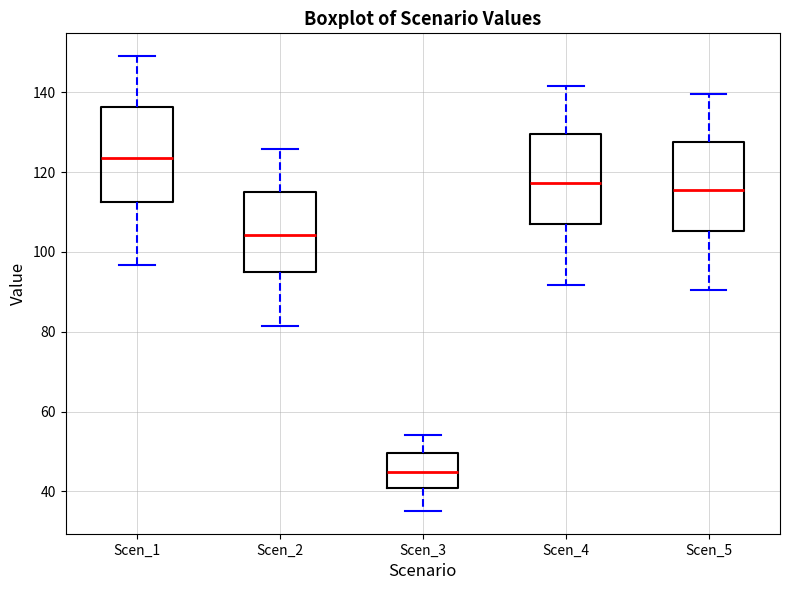

Which box's median line is the lowest?

Scen_3